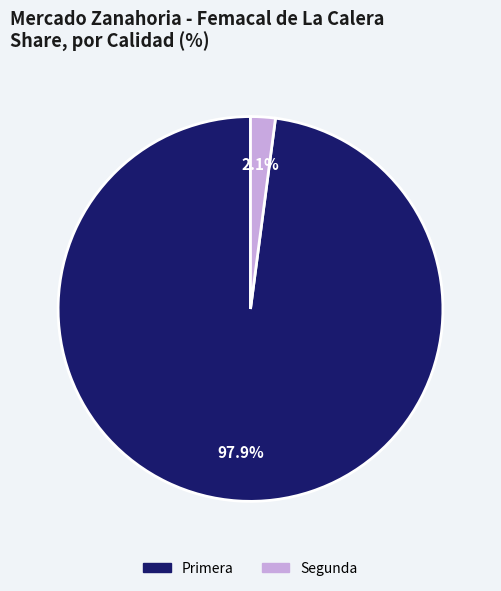

Rank the categories by value from lowest to highest.

Segunda, Primera